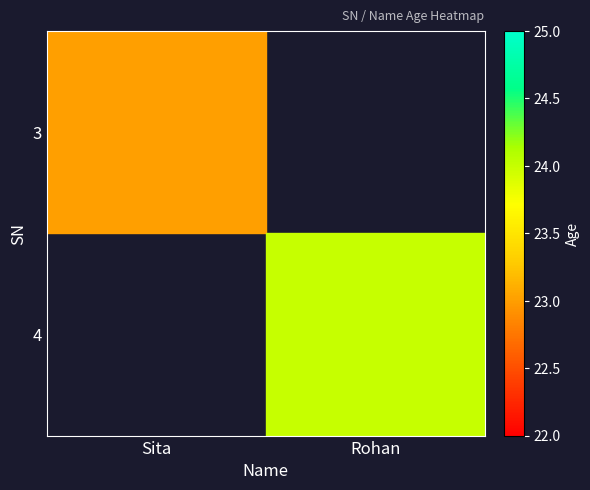

What is the greatest value displayed?

24.0